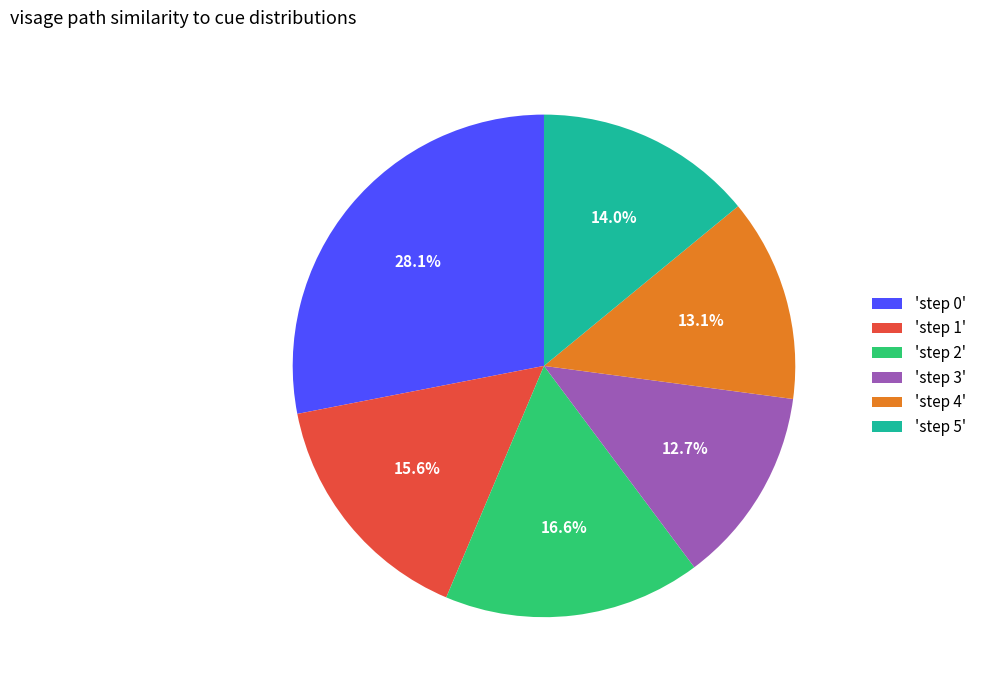

Is there any slice that represents more than half of the pie?

No